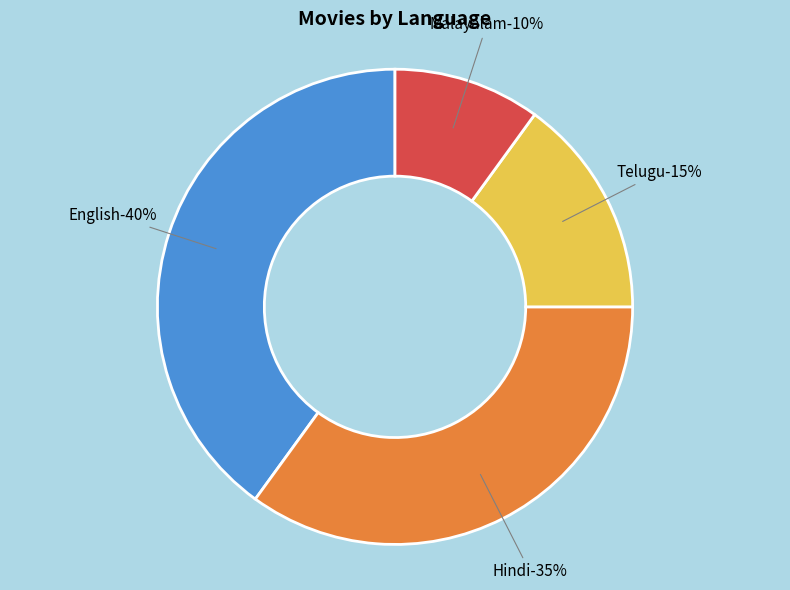

How many slices are in this pie chart?

4